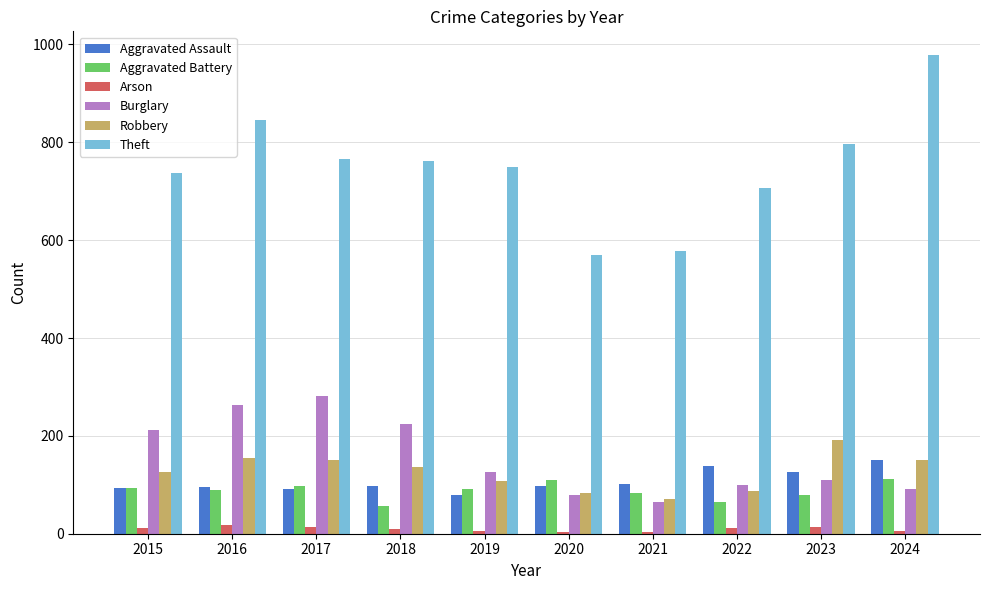

Which series has the widest spread of values?

Theft